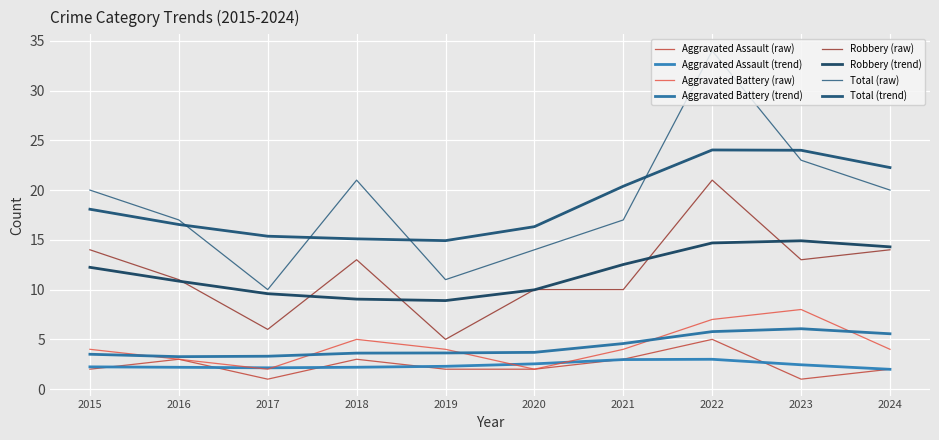

Is this an area chart (filled region under the line)?

No